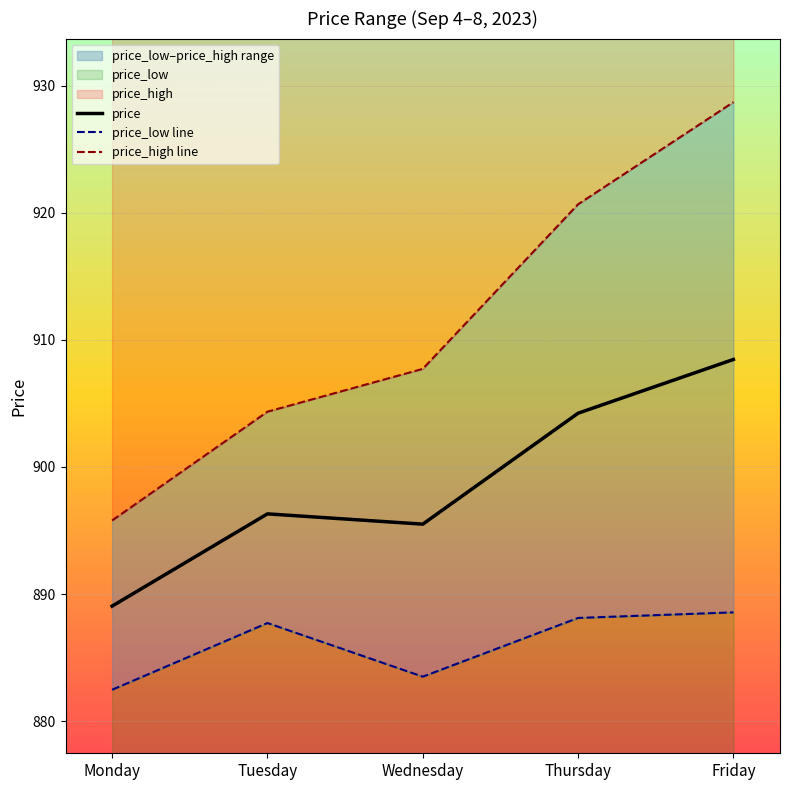

Where is price nearest to the value 898?

Tuesday